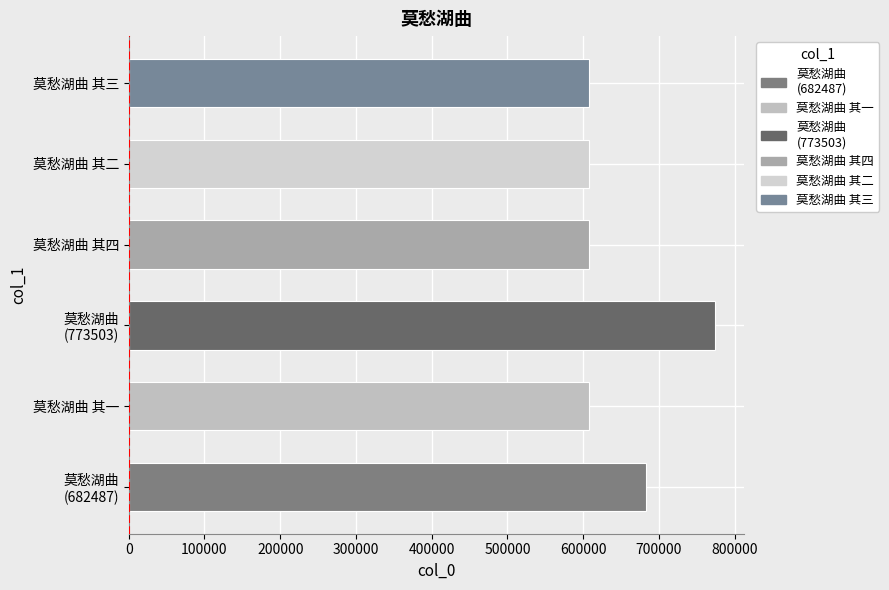

What is the difference between the second highest and minimum values?

74347